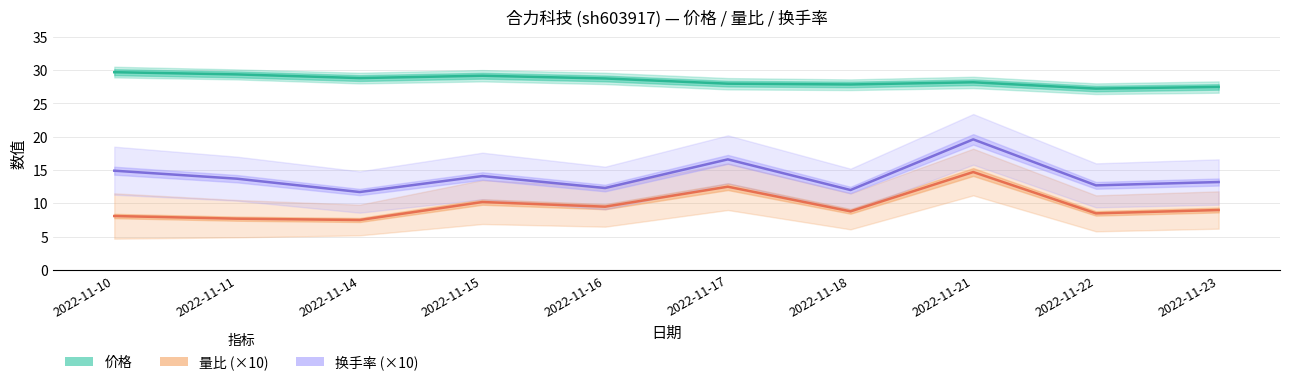

At how many categories does at least one series exceed 29?

3